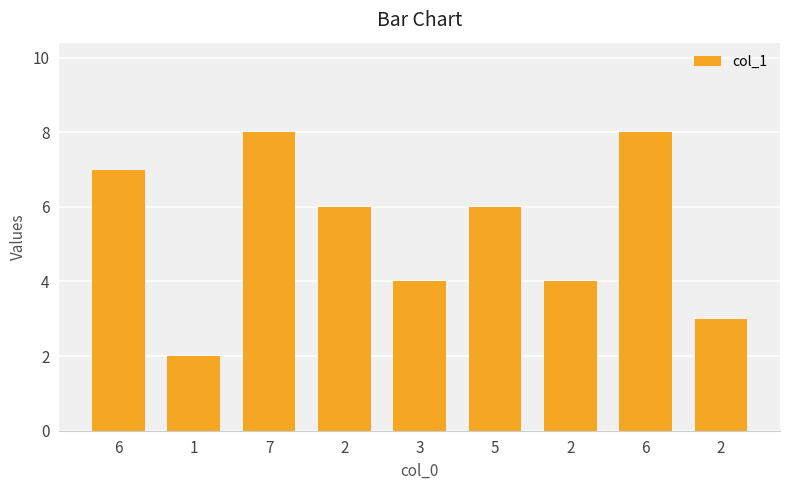

What is the label of the 4th bar from the left?

2